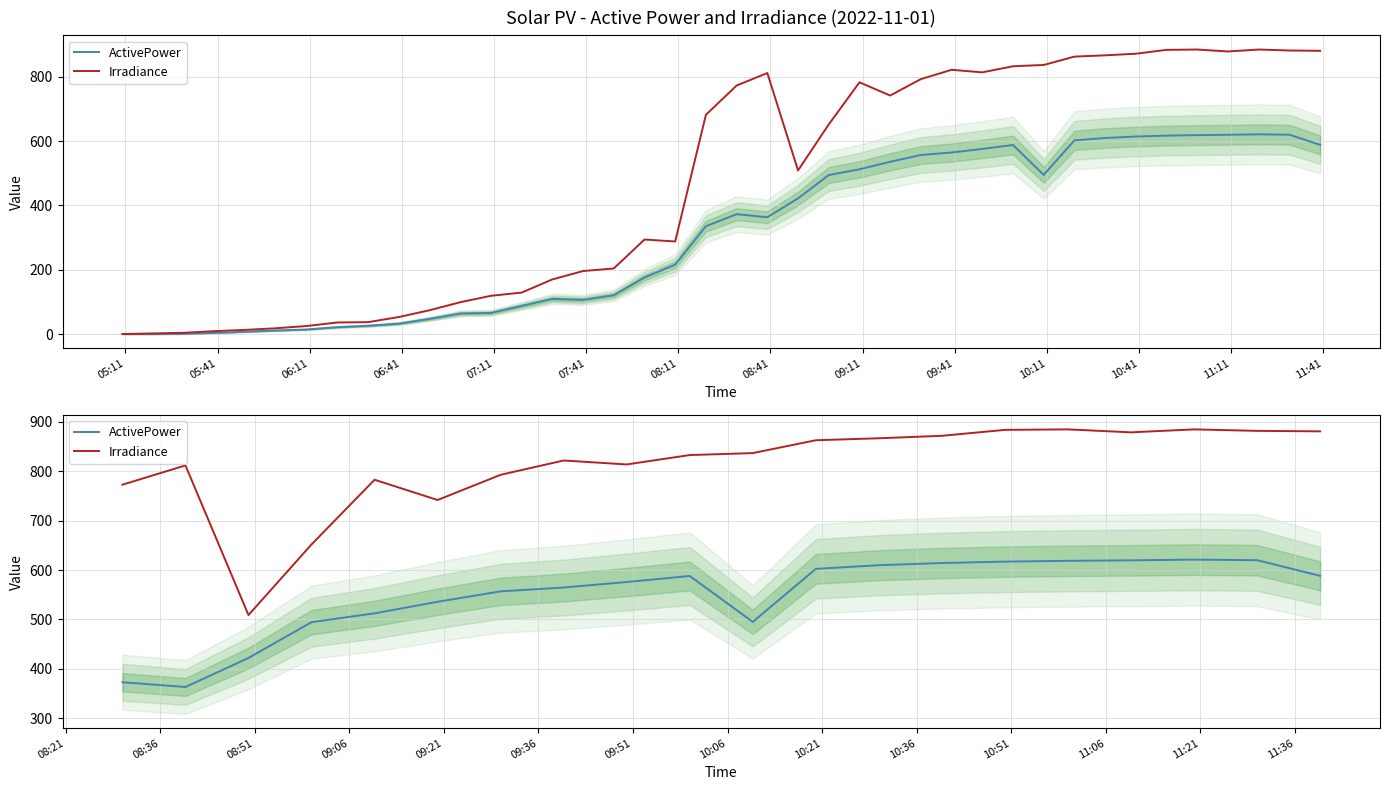

How many values in the Irradiance series are below 837?

10